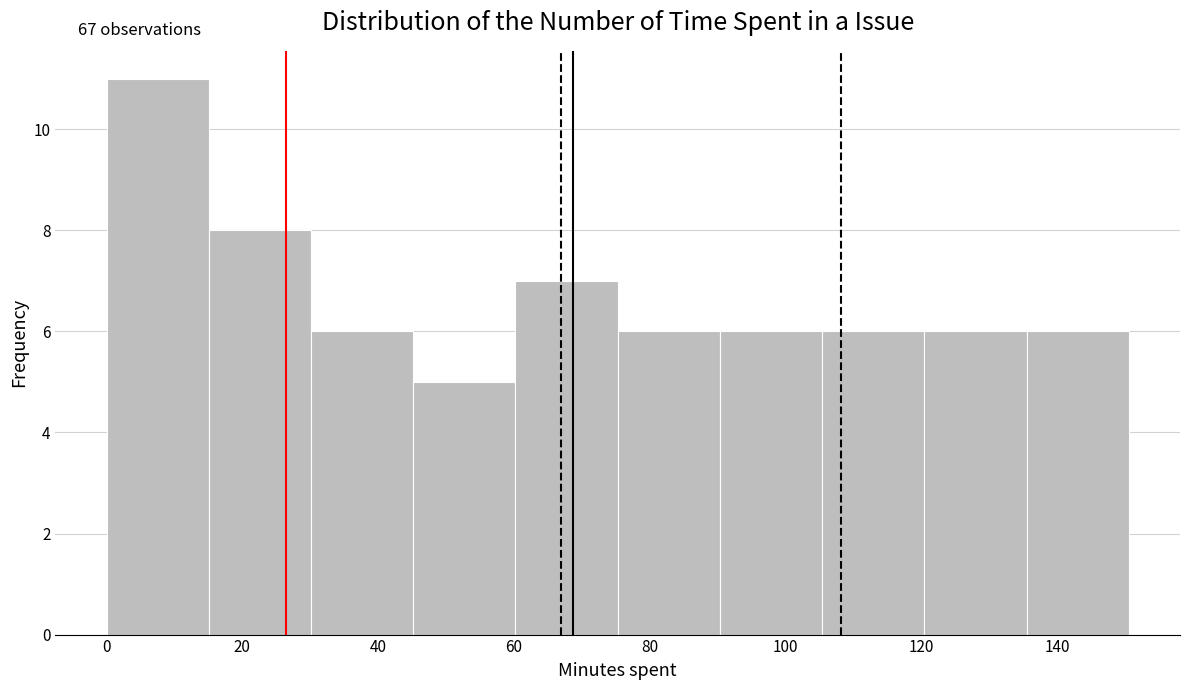

Over which range of the x-axis is the bar tallest?

0 to 16